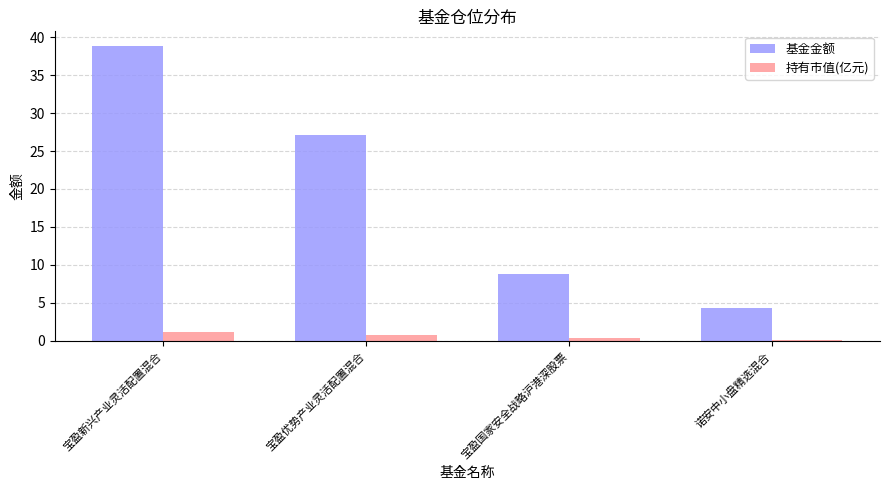

Which series changed the most between 宝盈优势产业灵活配置混合 and 诺安中小盘精选混合?

基金金额